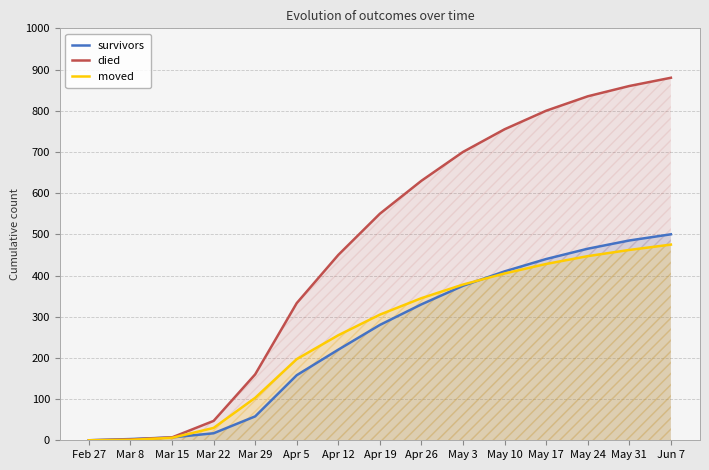

Where does the survivors series first go above 280?

Apr 26